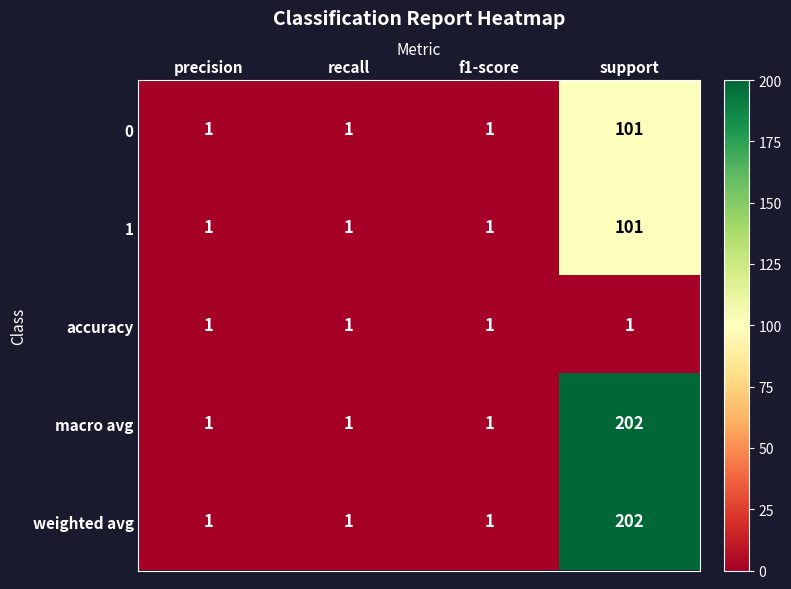

What is the minimum value shown in the chart?

1